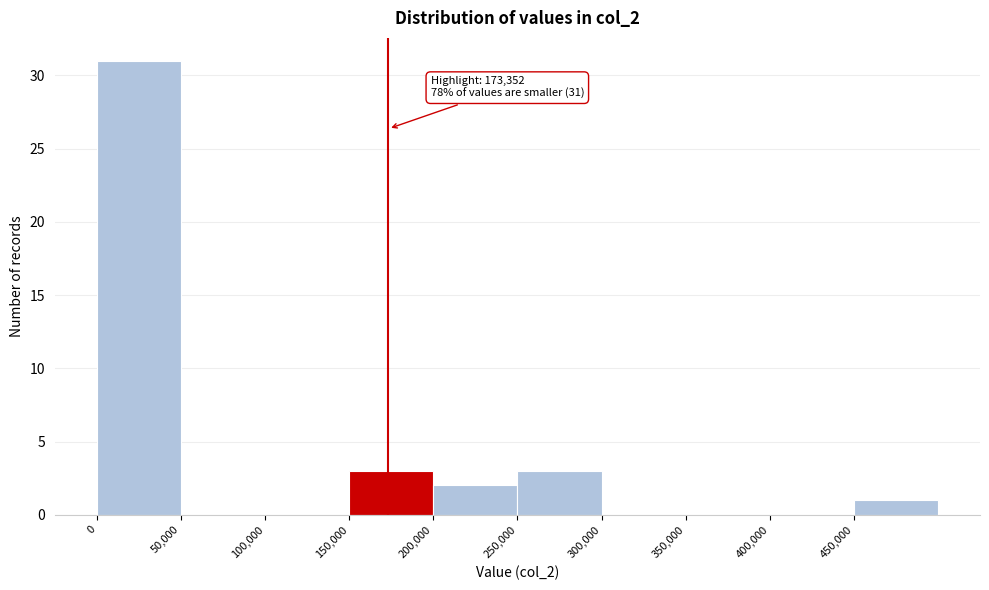

Over which range of the x-axis is the bar tallest?

0 to 50000